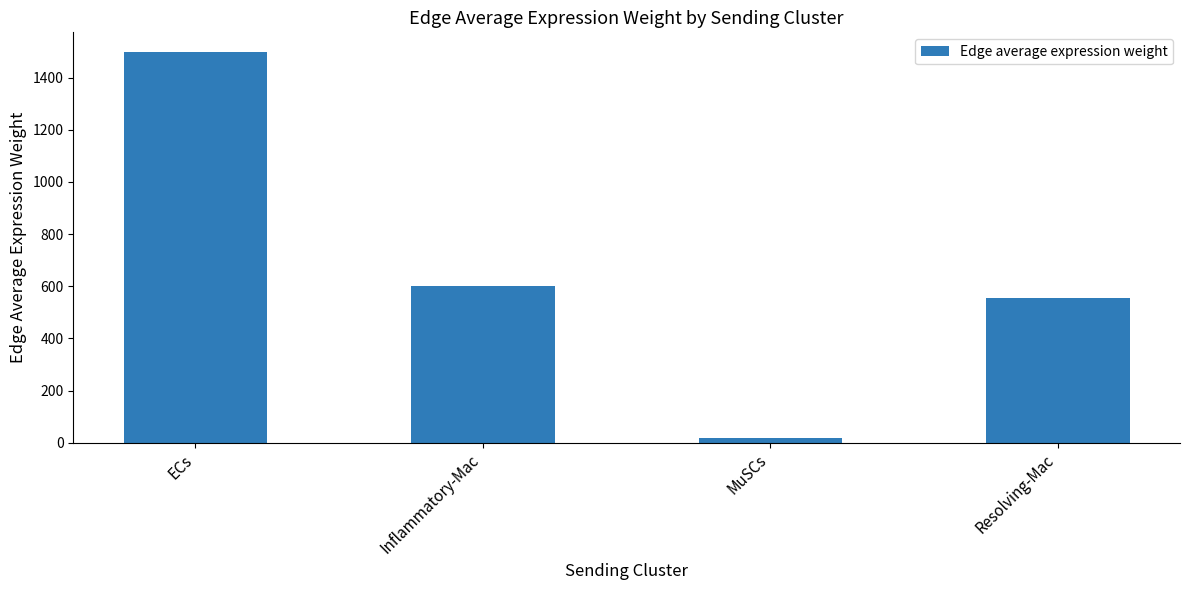

What is the change in value from MuSCs to Resolving-Mac?

+537.5